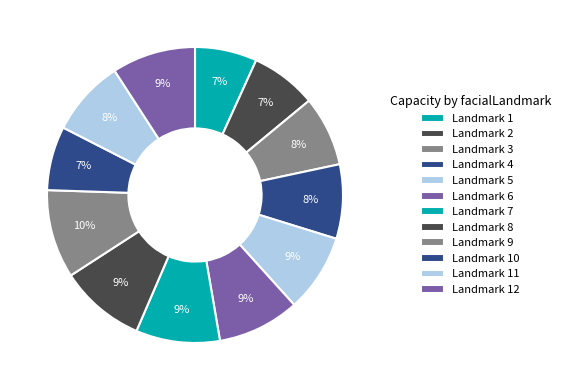

To the nearest percent, what is the average slice percentage?

8%